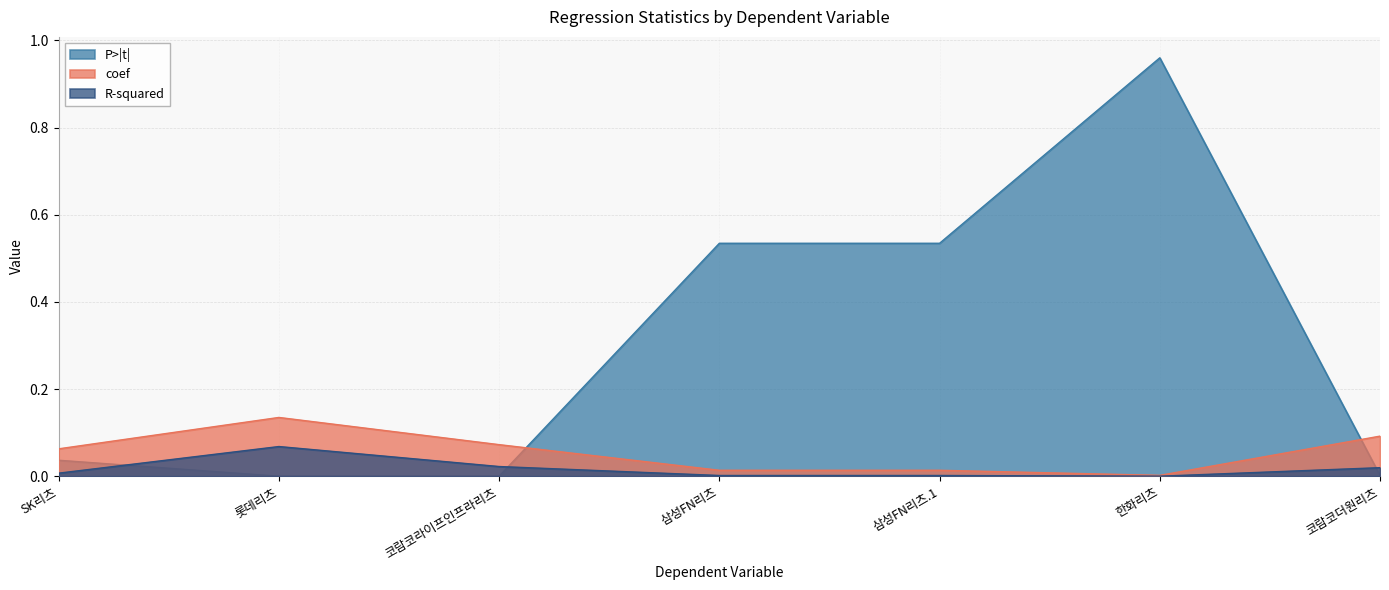

What is the label of the 7th point from the left?

코람코더원리츠